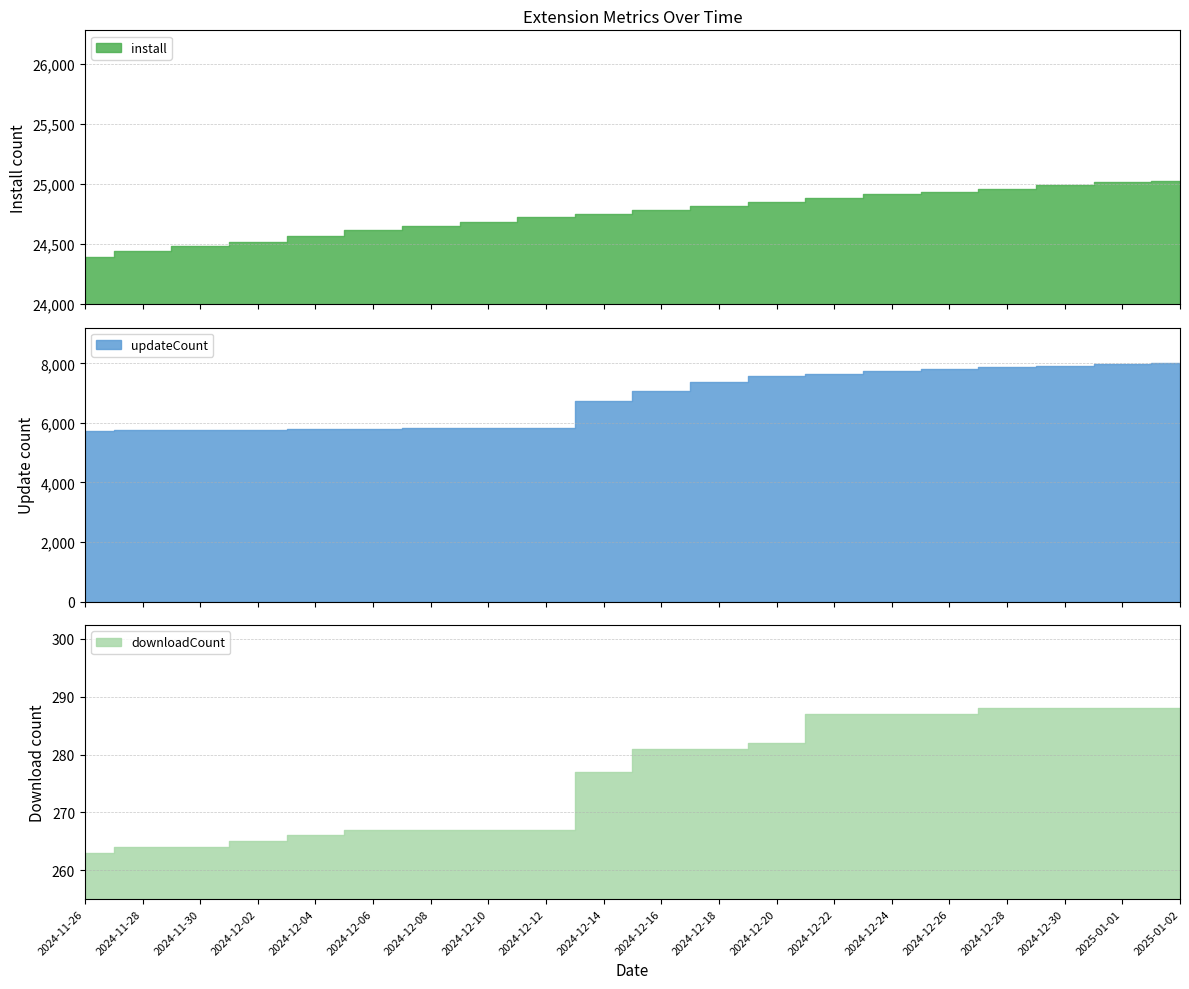

True or false: install and updateCount cross at least once.

False